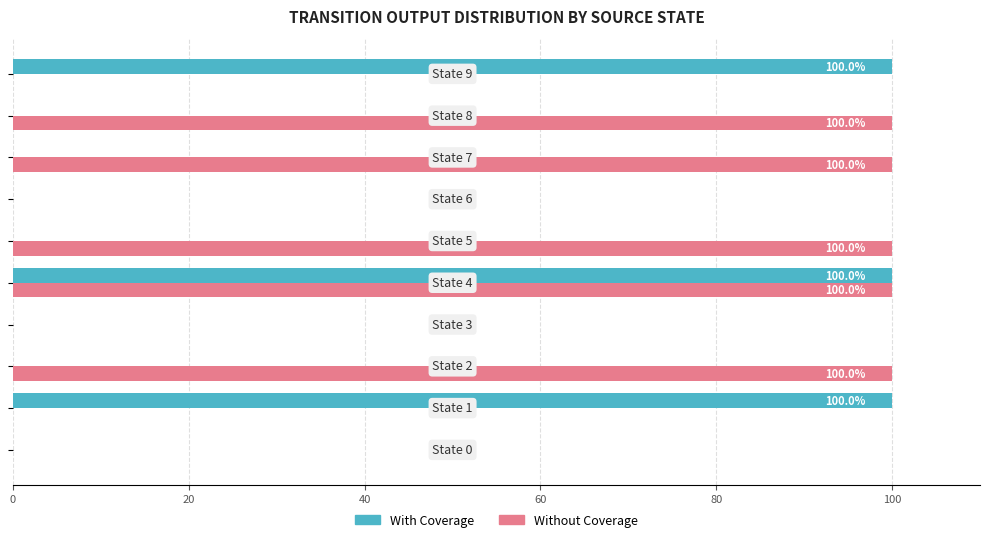

What is the maximum value for Without Coverage?

100